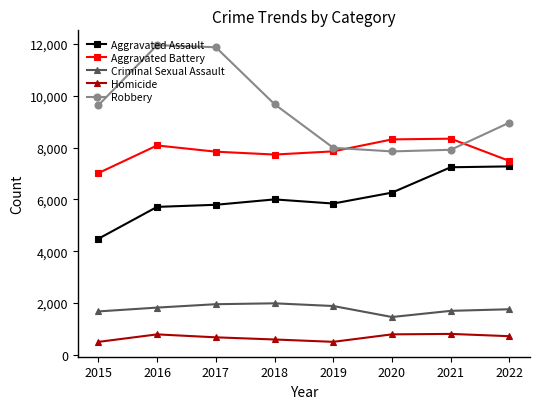

At 2017, list the series in order from smallest to largest.

Homicide, Criminal Sexual Assault, Aggravated Assault, Aggravated Battery, Robbery